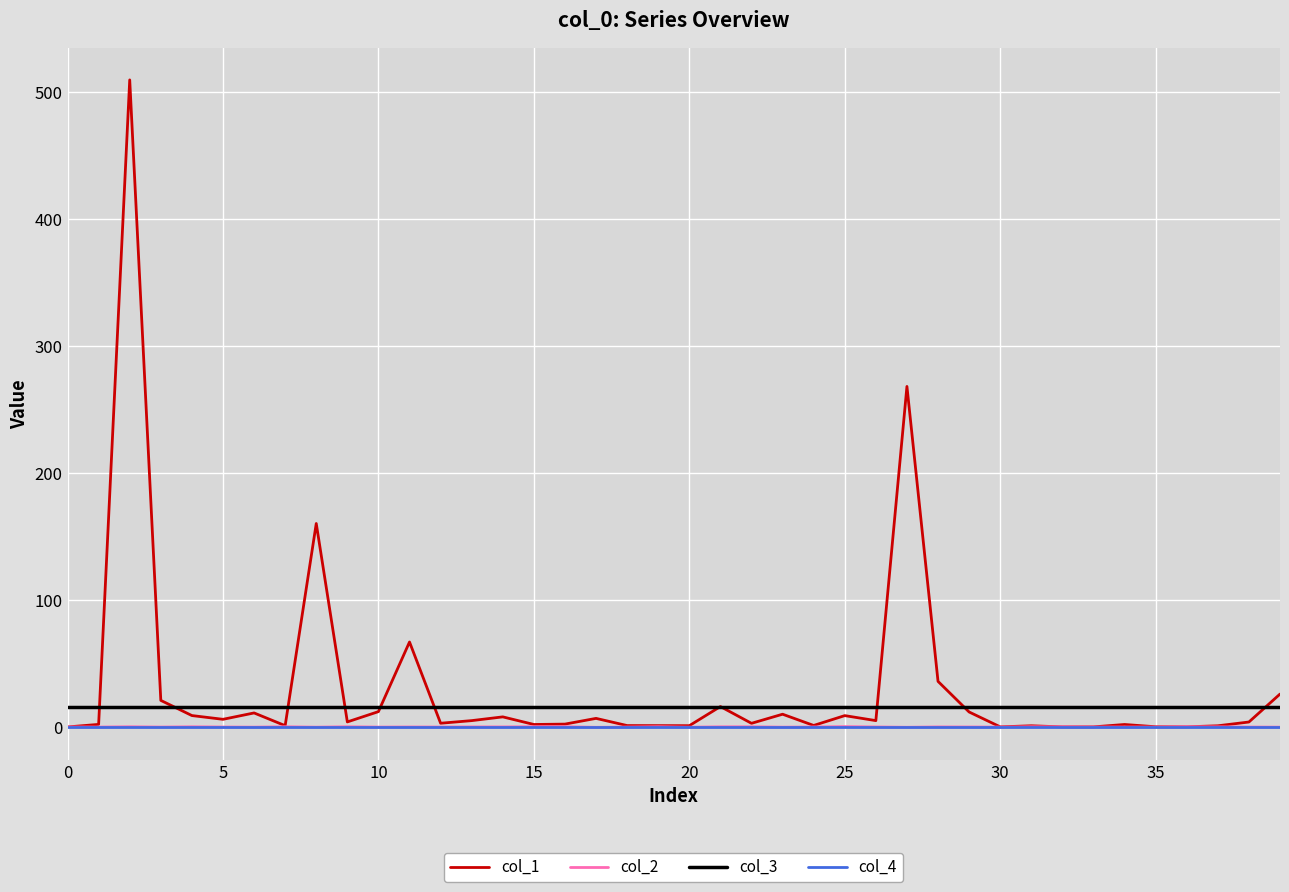

Which series has the widest spread of values?

col_1